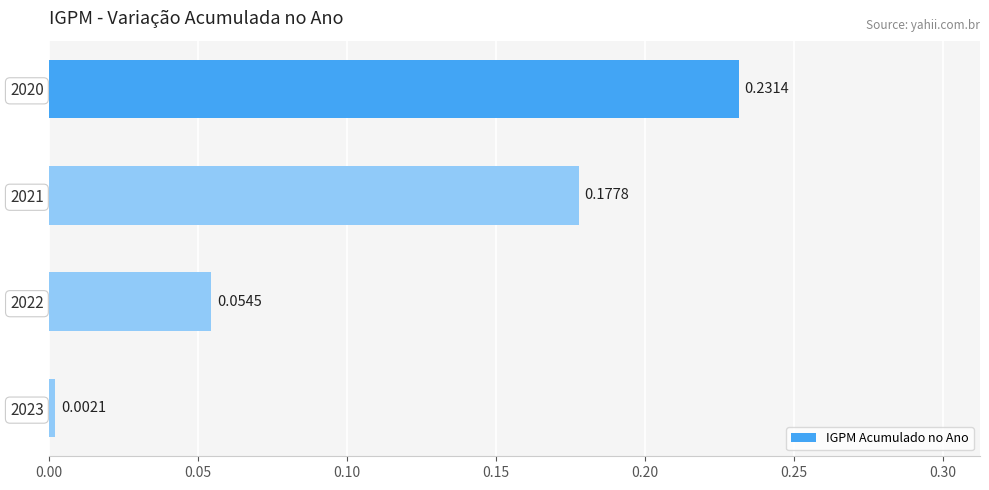

Which has a higher value, 2021 or 2020?

2020